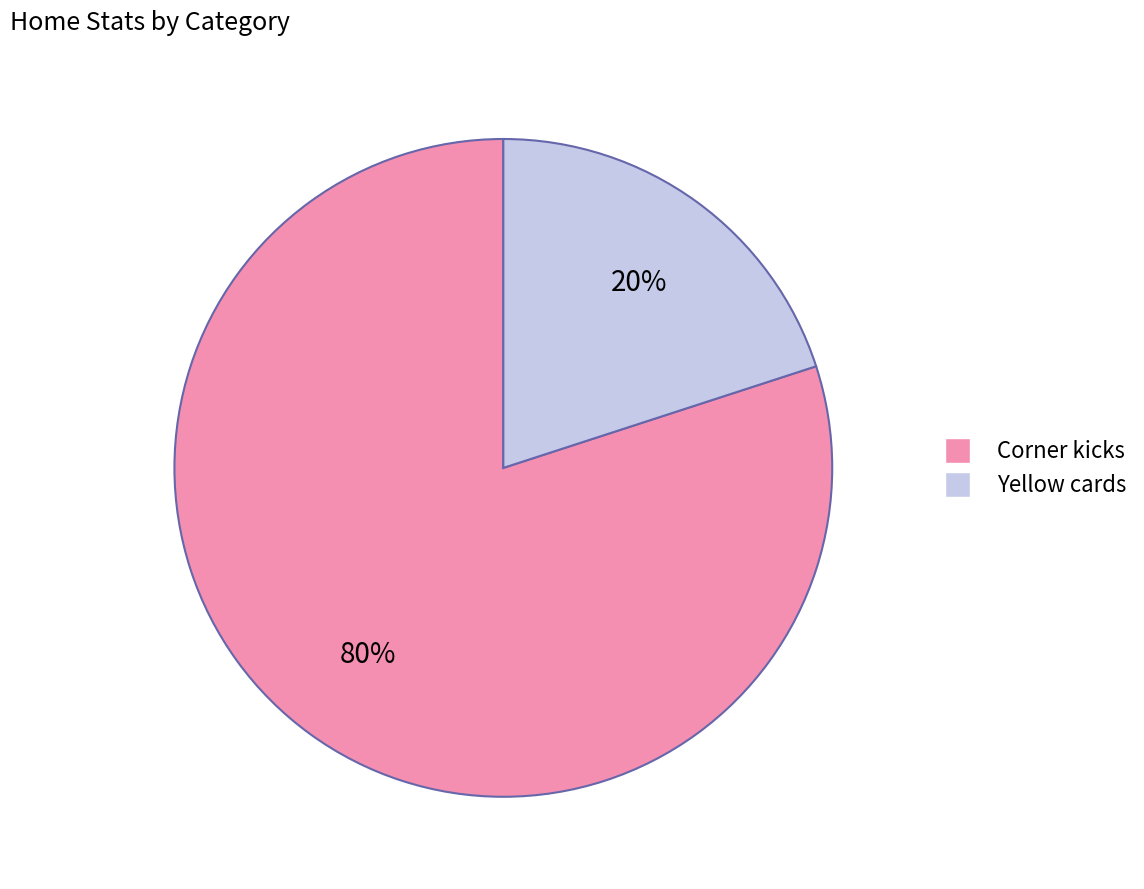

To the nearest percent, what percentage of the pie is Yellow cards?

20%